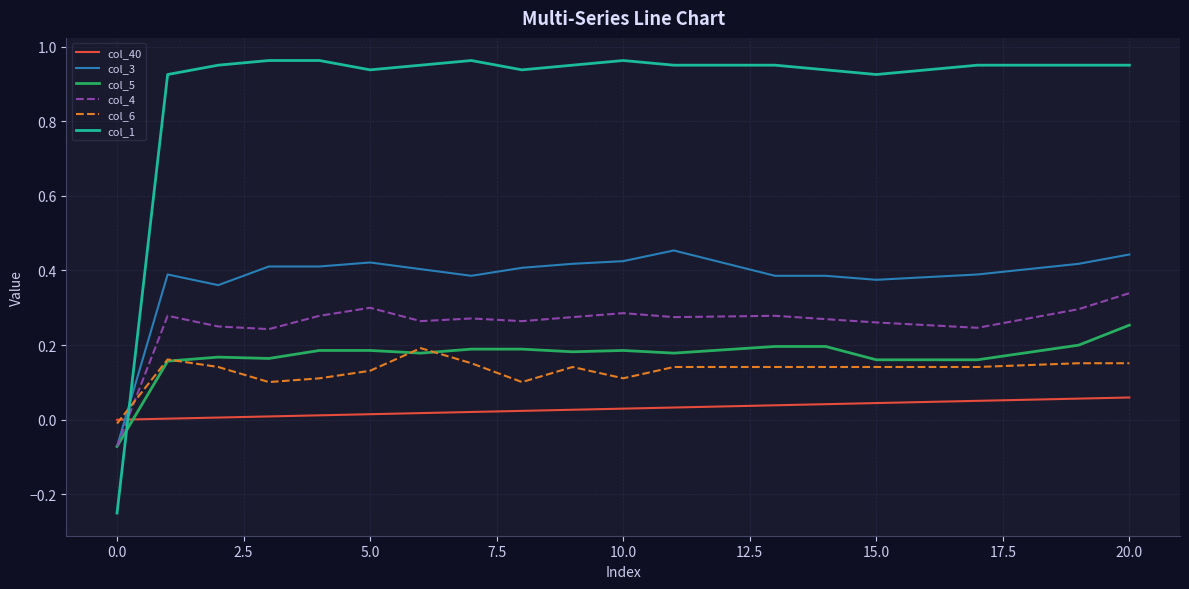

Which series has the widest spread of values?

col_1